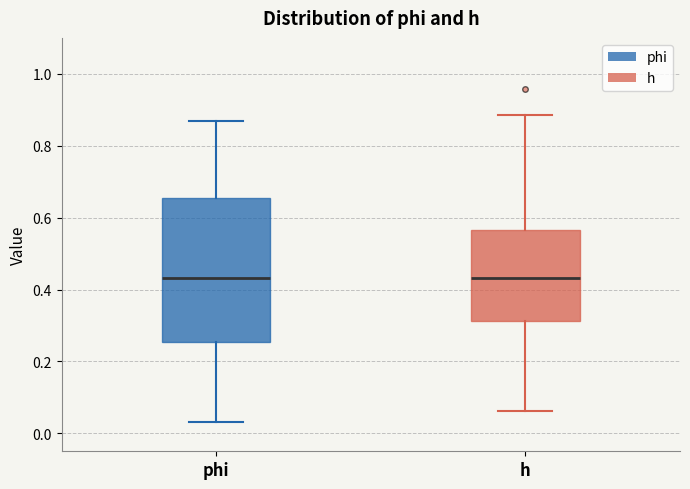

Where is the lower edge of the box for h on the y-axis? The values are not printed on the chart, so give them approximately, as read against the axis.

0.32